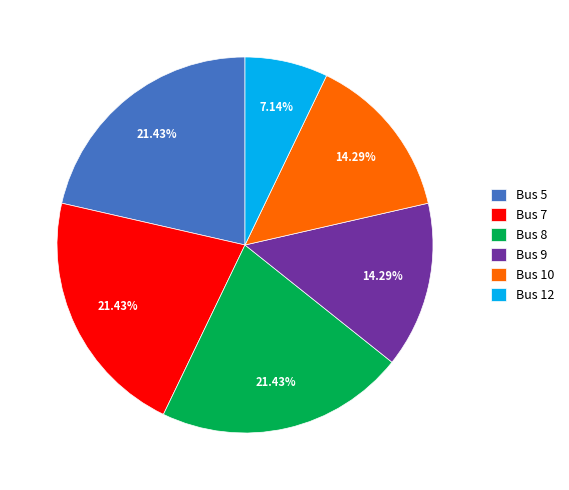

To the nearest percent, what is the combined percentage of Bus 5 and Bus 10?

36%